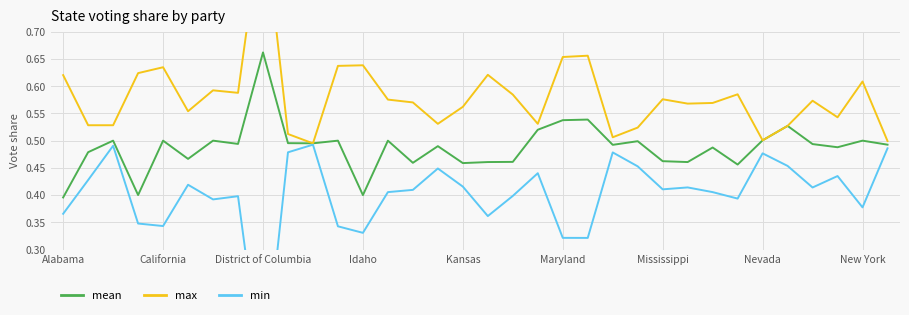

What is the approximate value of max at 33?

0.5